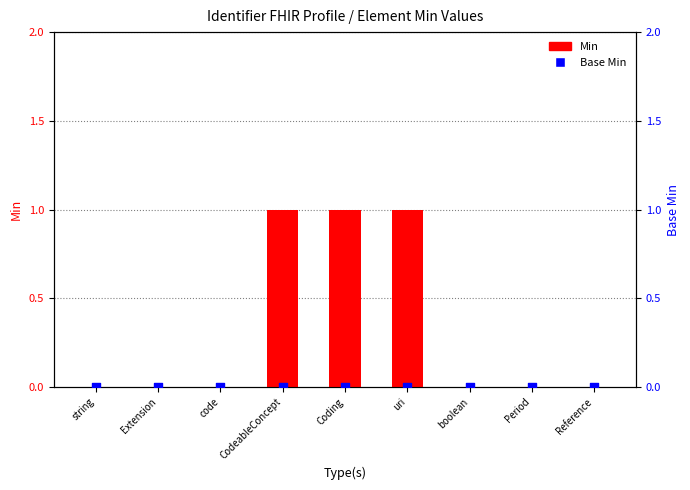

Which series reaches the minimum Y coordinate?

Min